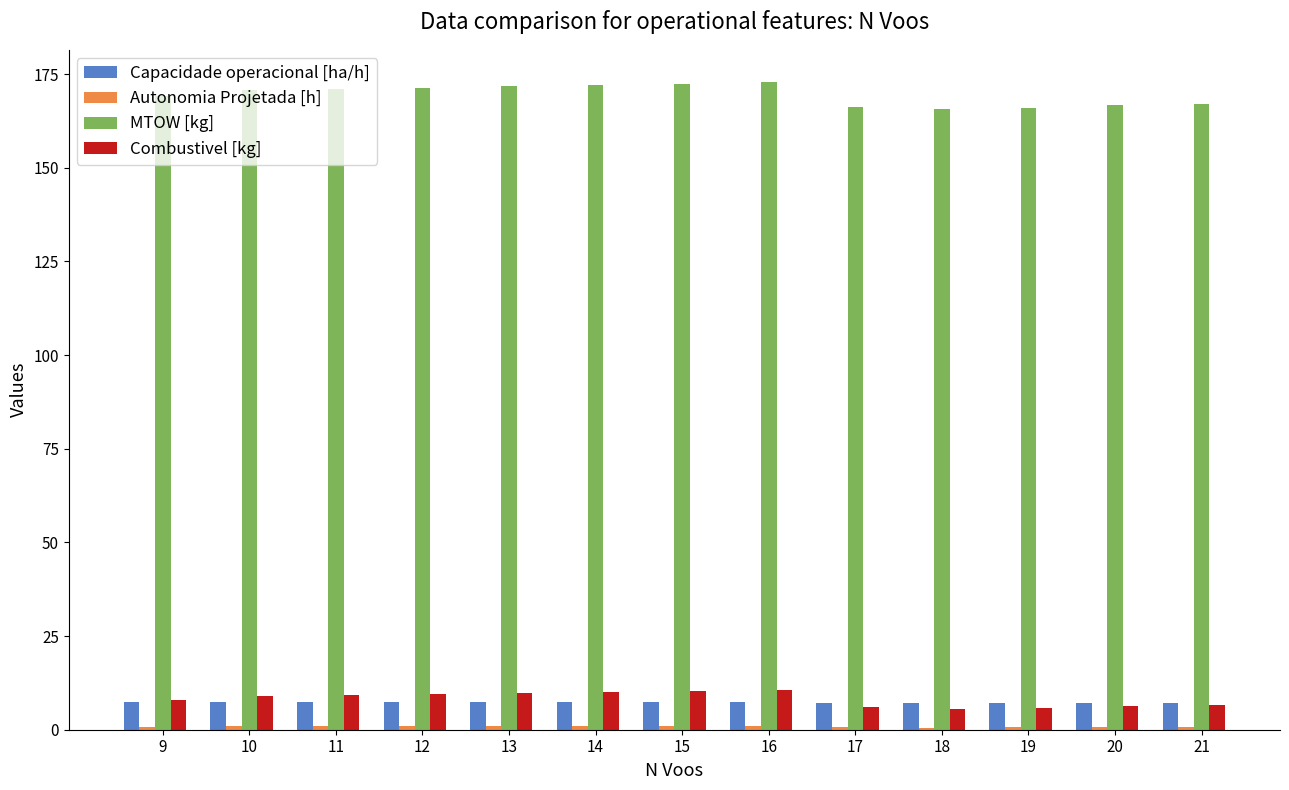

How many data points in MTOW [kg] are less than 170?

6